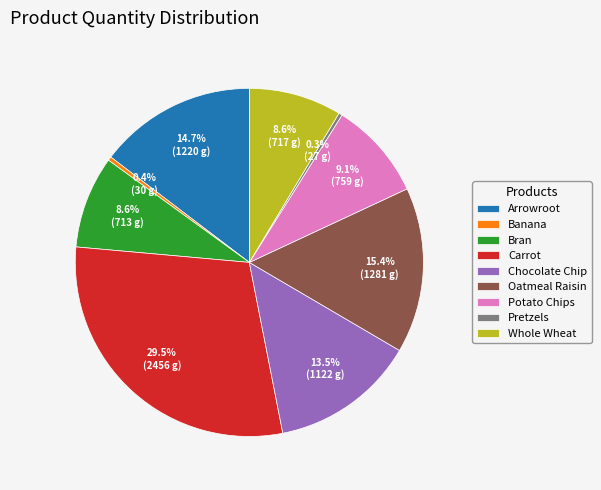

To the nearest percent, what is the average slice percentage?

11%